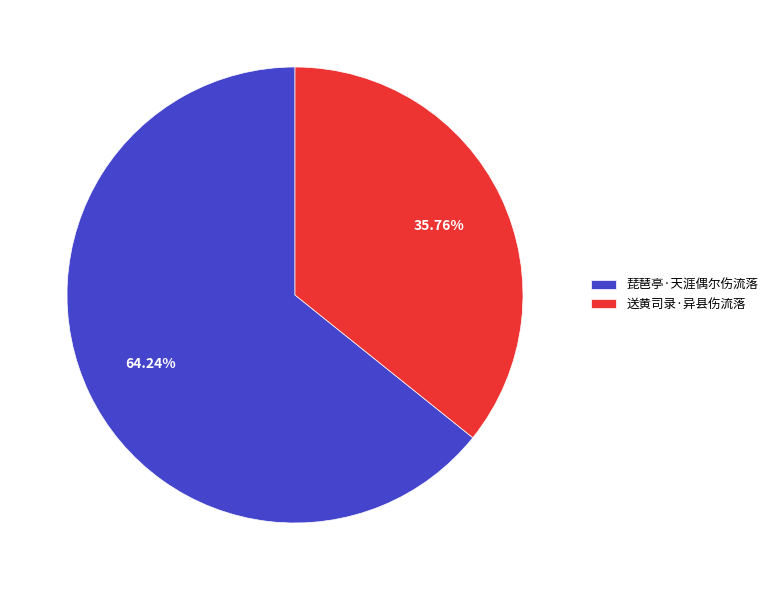

What is the smallest slice in the pie chart?

送黄司录·异县伤流落